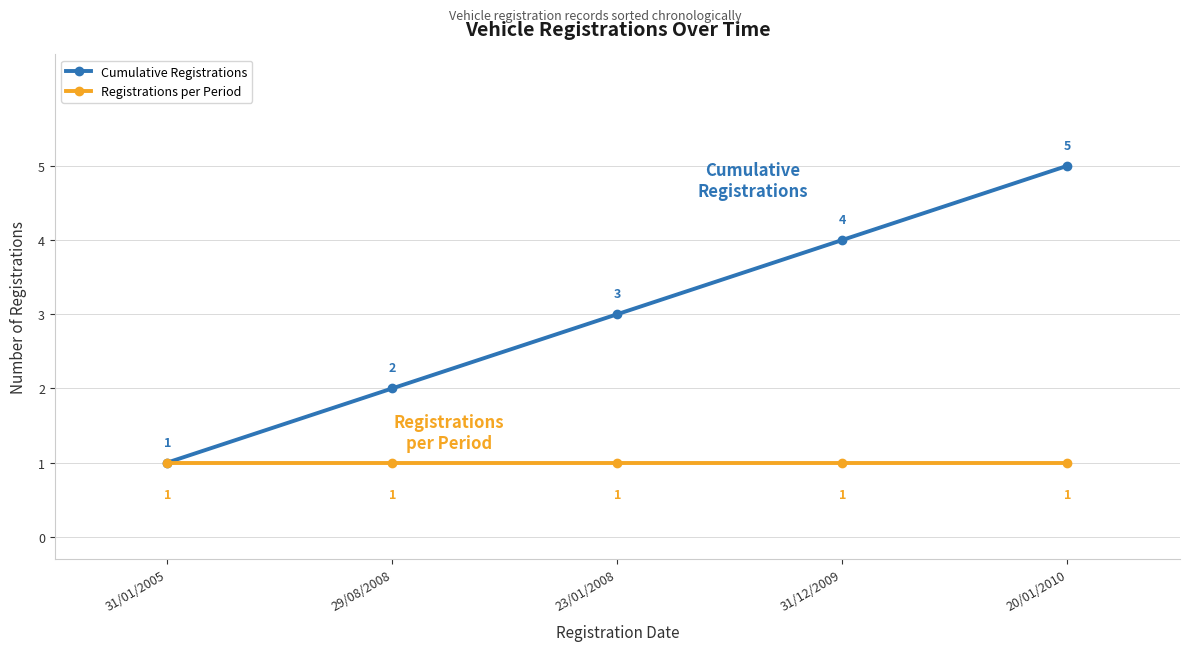

What is the difference between the maximum and second lowest values in the Cumulative Registrations series?

3